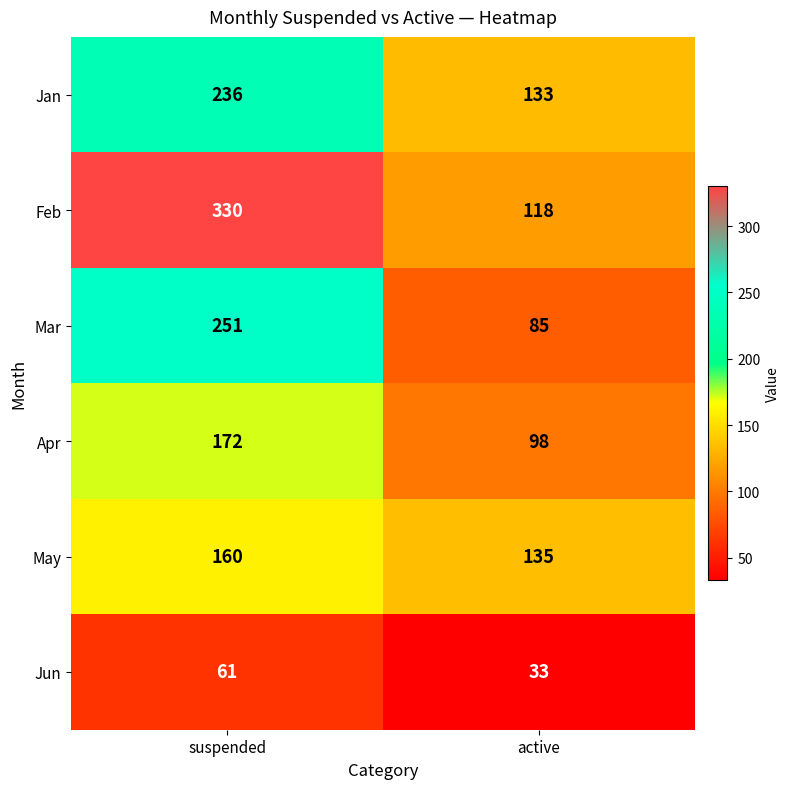

What is the total value across all series at suspended?

1210